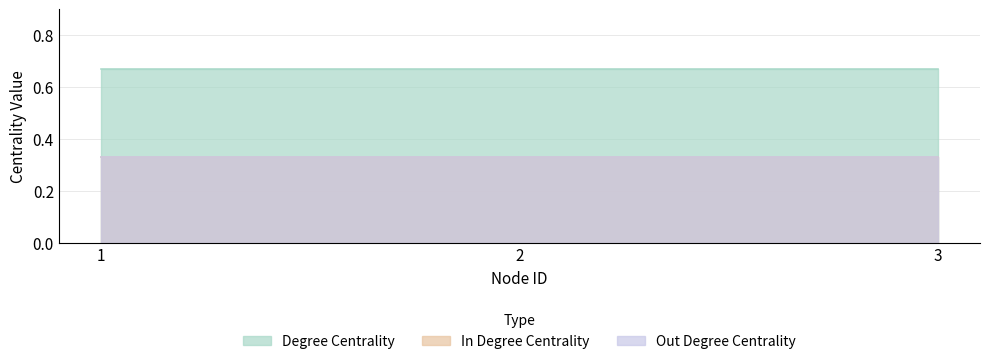

What is the highest value of the in_degree_centrality series?

0.3